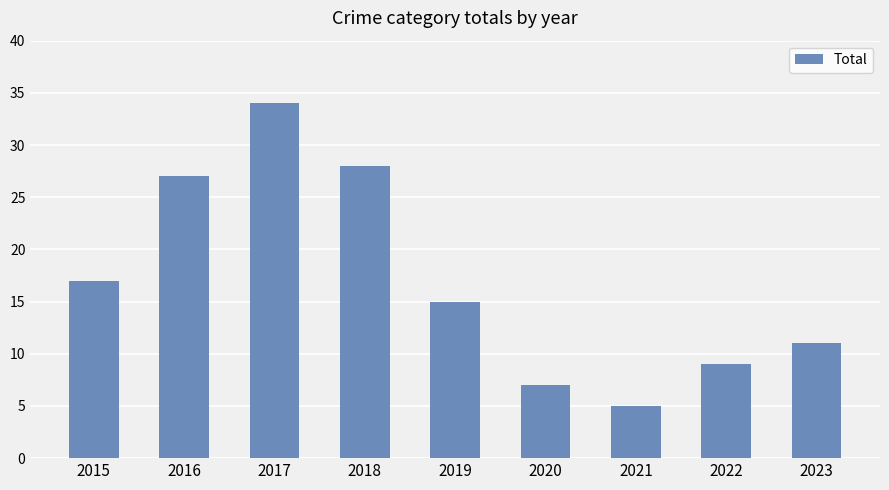

Reading left to right, transcribe all the data shown in this chart.

17	27	34	28	15	7	5	9	11